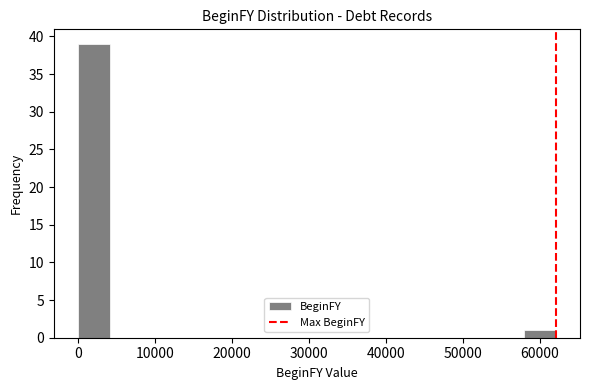

Which range on the x-axis has the tallest bar?

0 to 4000